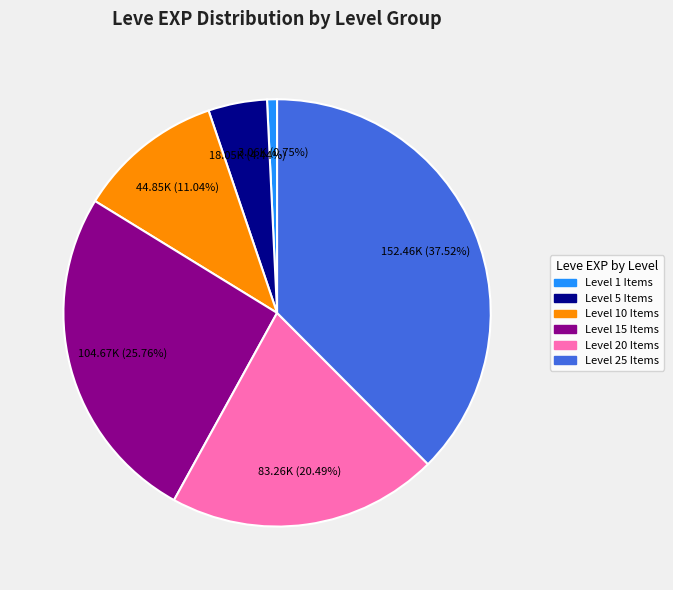

To the nearest percent, what is the average slice percentage?

17%